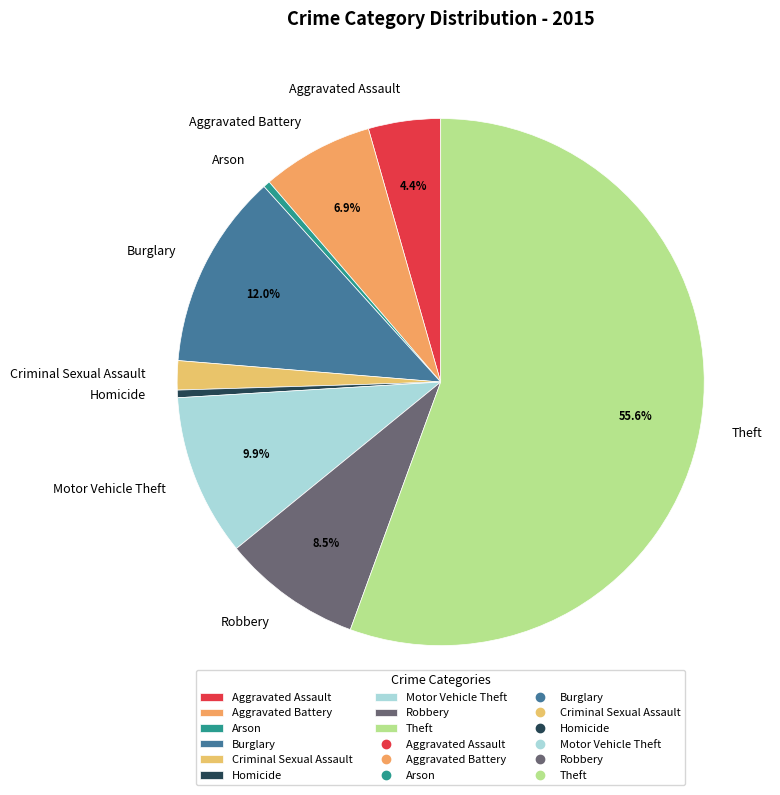

Count the number of slices in the pie.

9